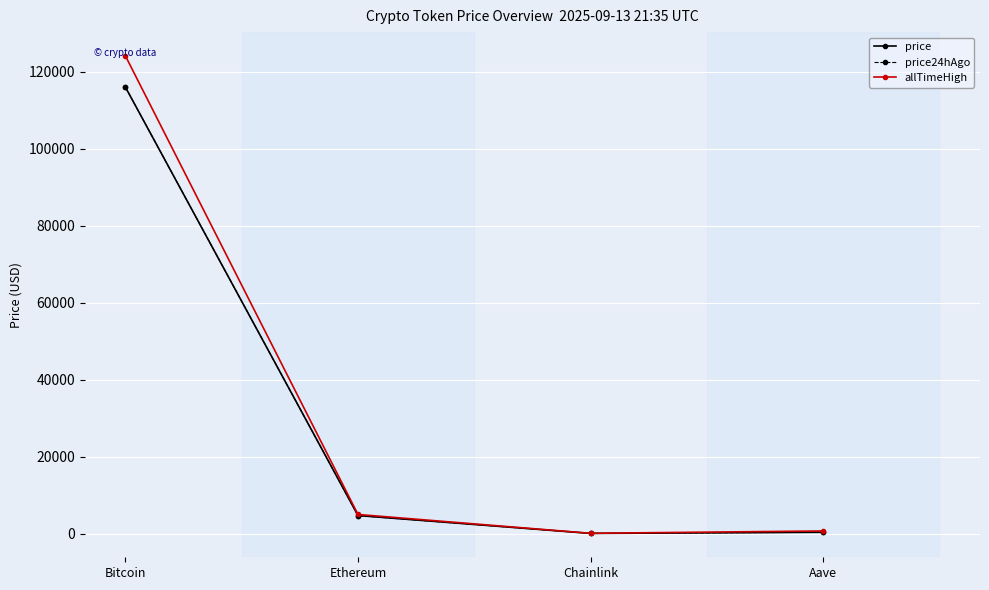

In allTimeHigh, how many points are lower than both neighbors (excluding endpoints)?

1